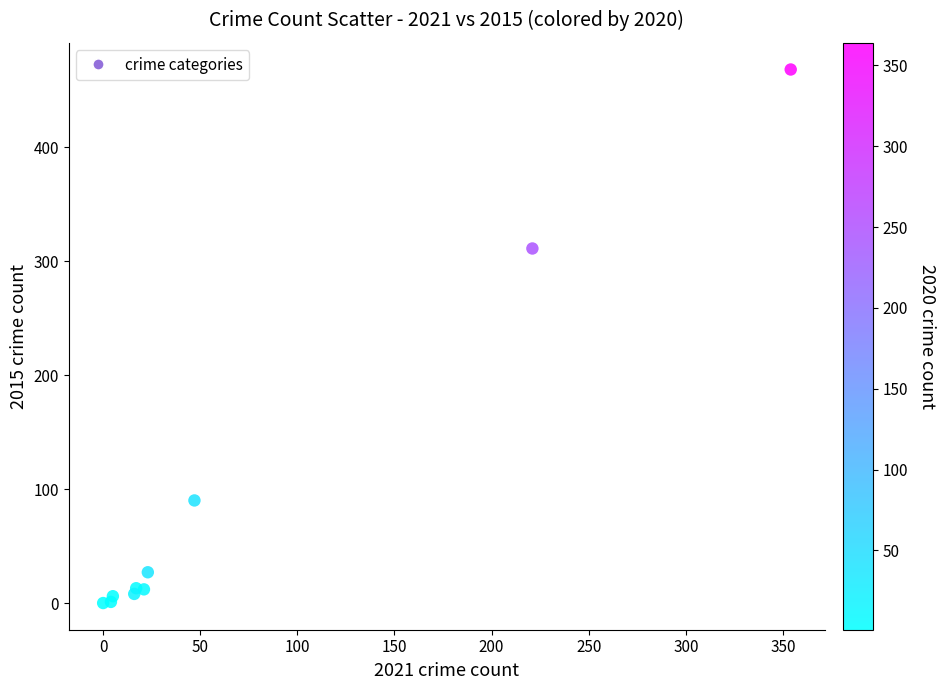

What Y value in the scatter plot is closest to 234?

311